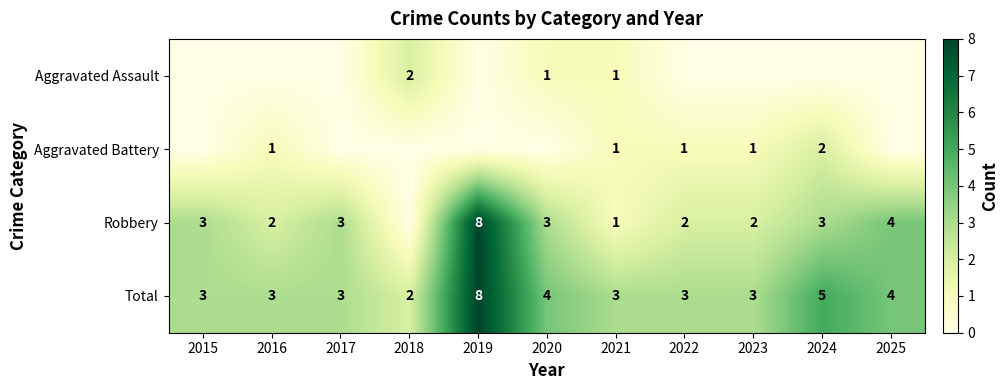

How many categories are shown in the chart?

11